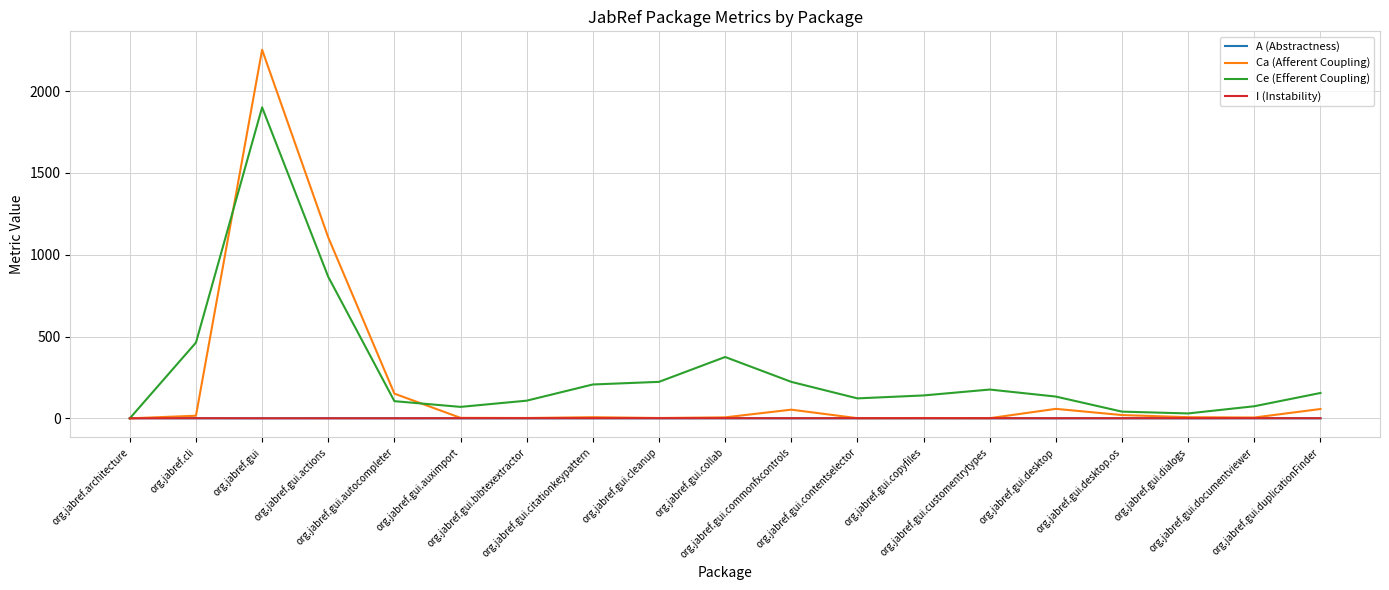

What is the maximum value shown in the chart?

2253.0